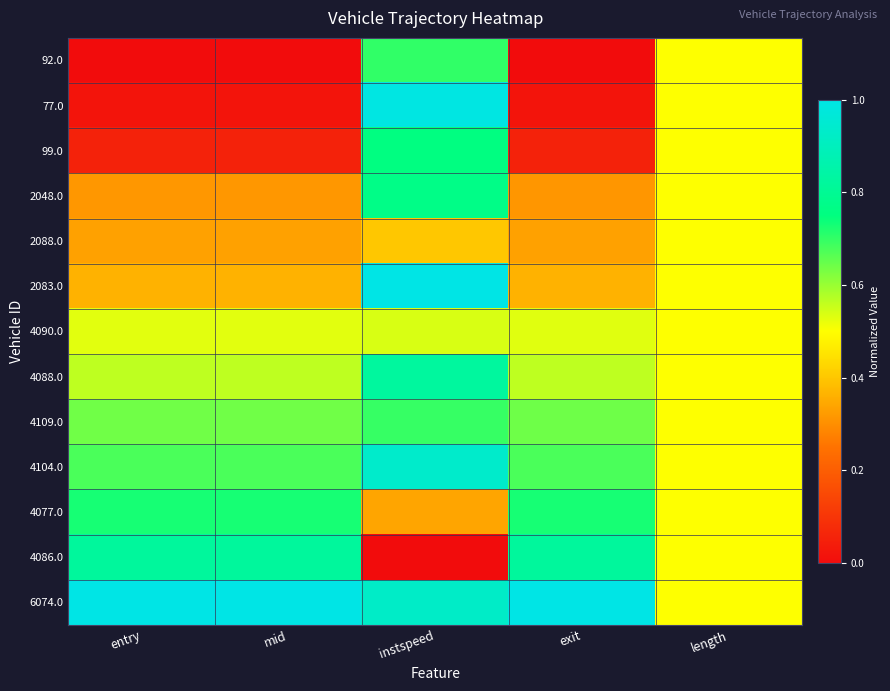

Between exit and entry, which is larger?

exit